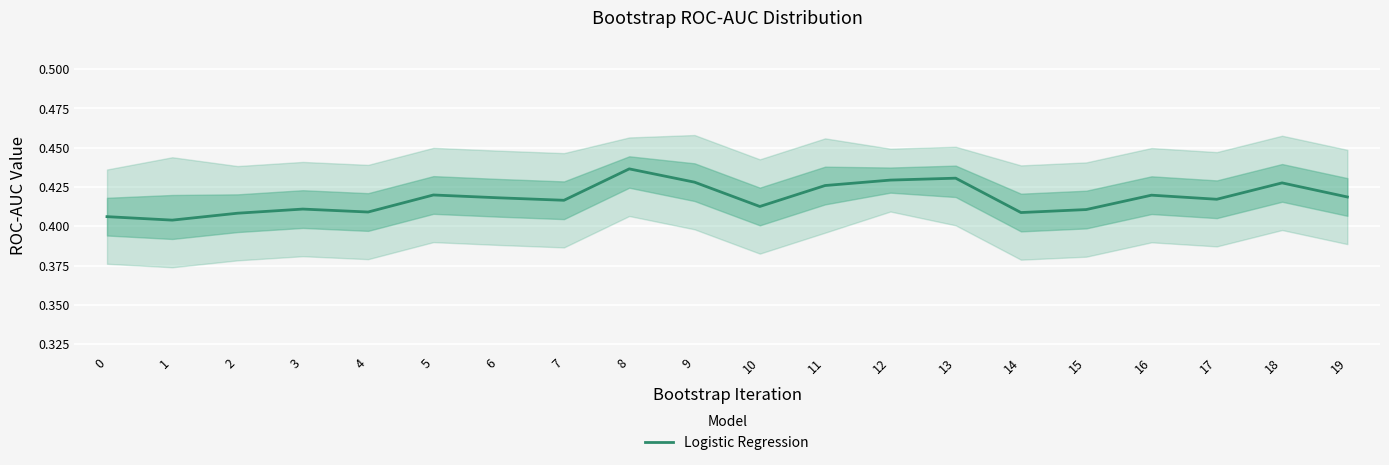

Rank the categories by value from lowest to highest.

1, 0, 2, 14, 4, 15, 3, 10, 7, 17, 6, 19, 16, 5, 11, 18, 9, 12, 13, 8